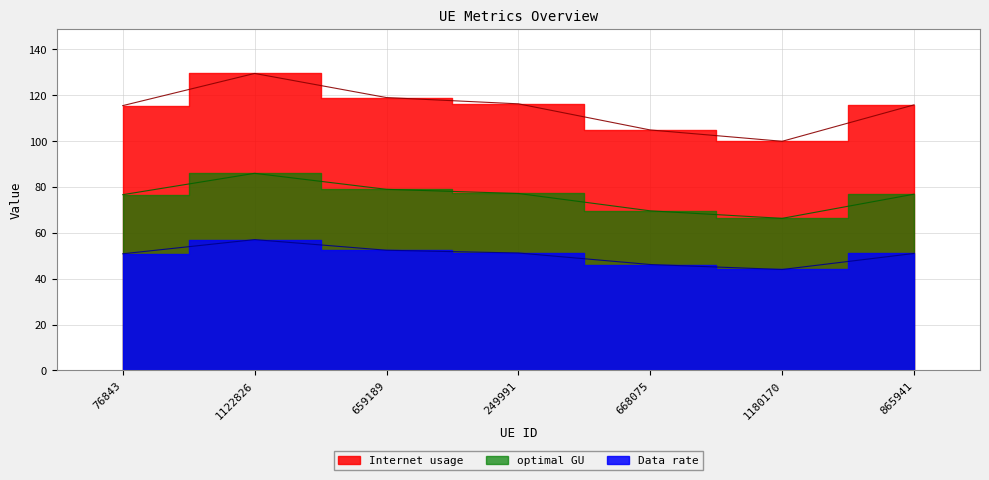

True or false: Data rate and Internet usage intersect in this chart.

False